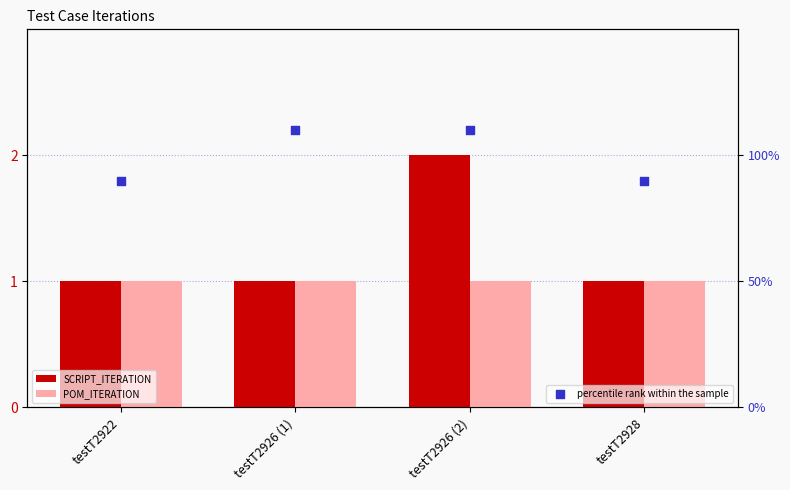

What are all the series names shown in the legend?

SCRIPT_ITERATION, POM_ITERATION, percentile rank within the sample